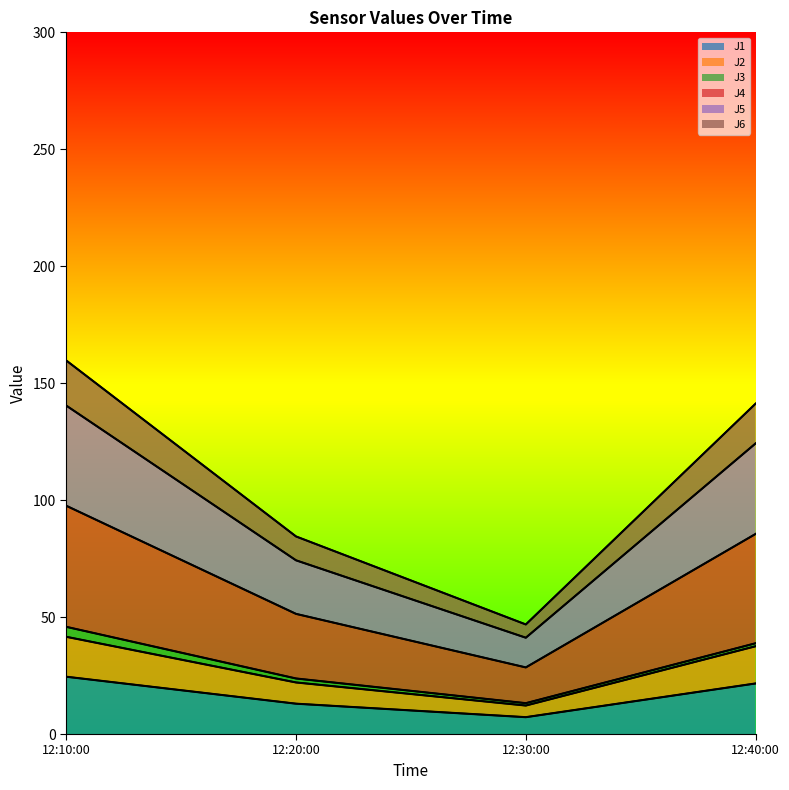

What is the maximum value for J1?

24.5